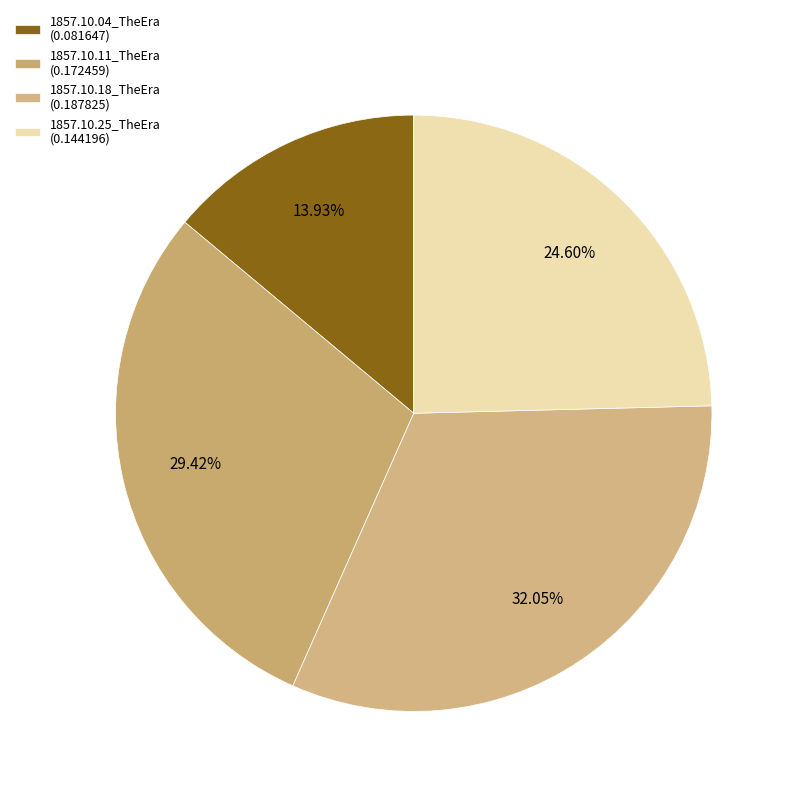

The 1857.10.25_TheEra slice represents 25% of the pie. True or false?

True